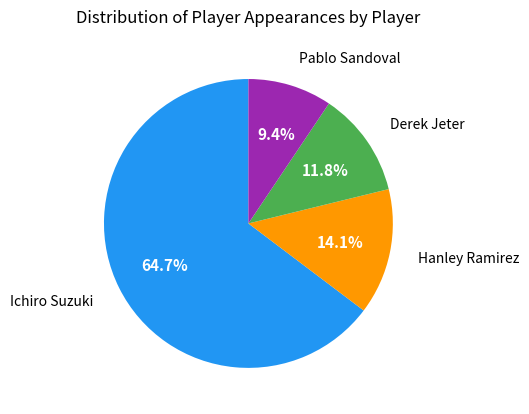

Is there any slice that represents more than half of the pie?

Yes